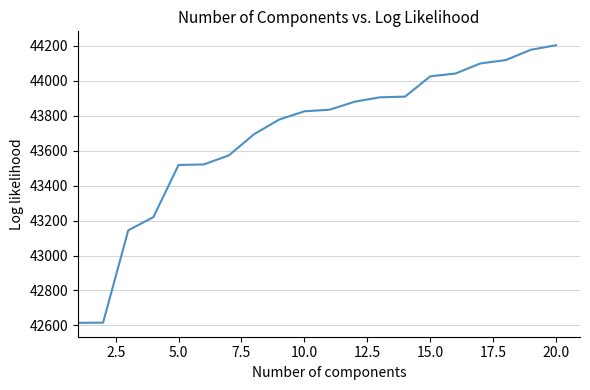

How many series are shown in this chart?

1